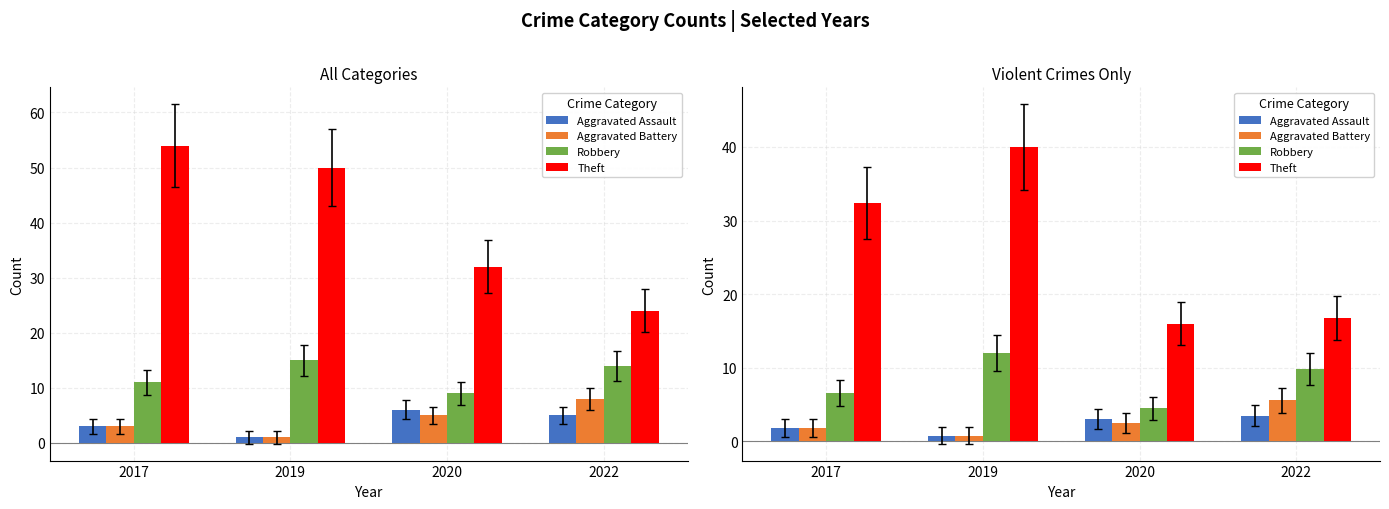

At which category does the chart reach its minimum across all series?

2019